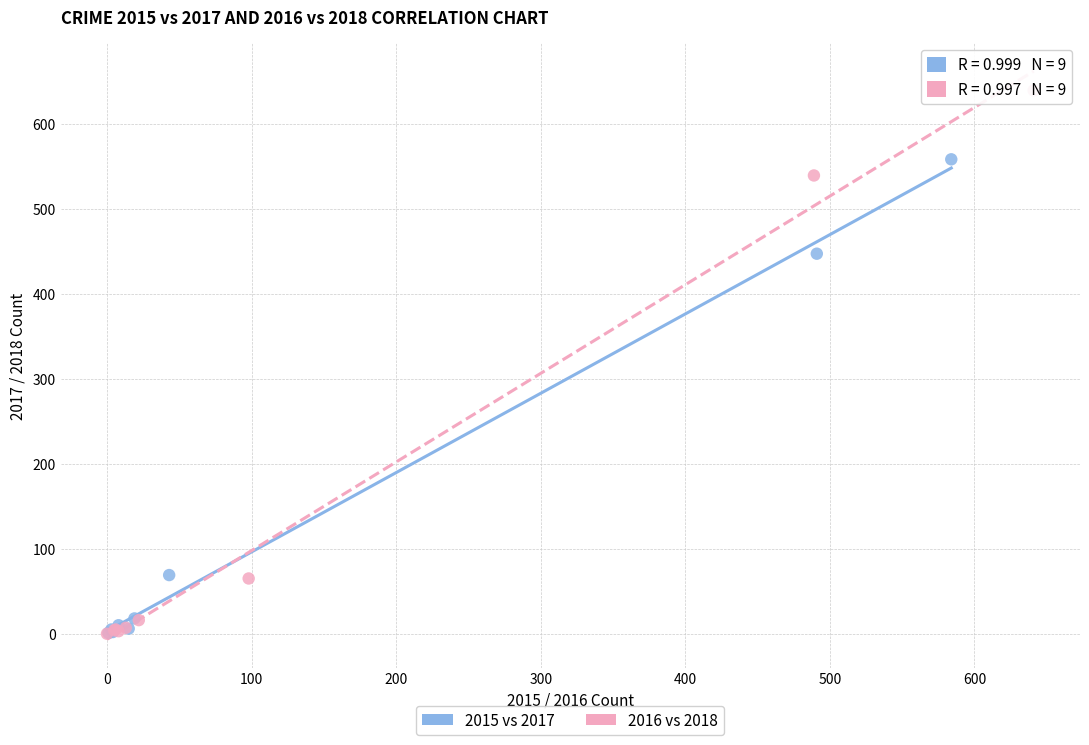

Which series reaches the maximum Y coordinate?

2016 vs 2018